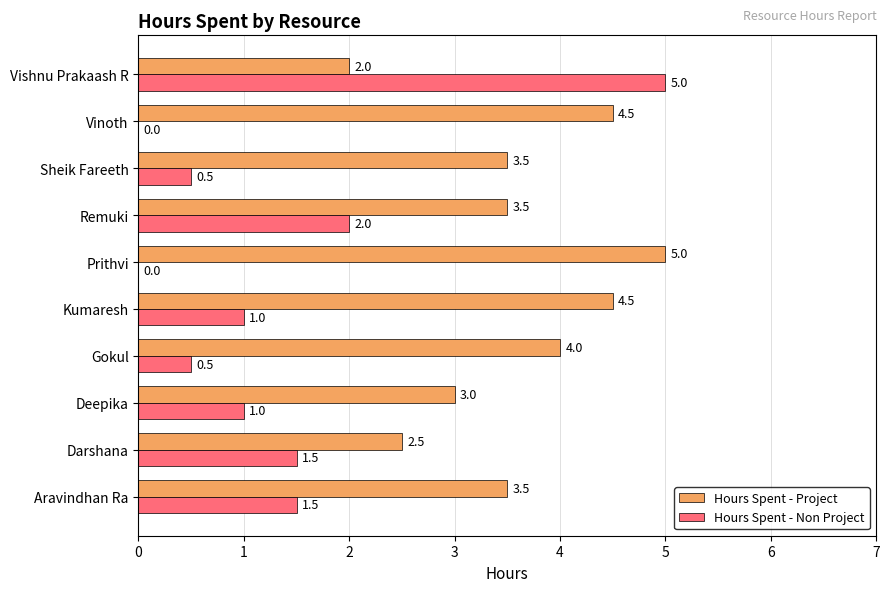

Which series has the largest total across all categories?

Hours Spent - Project